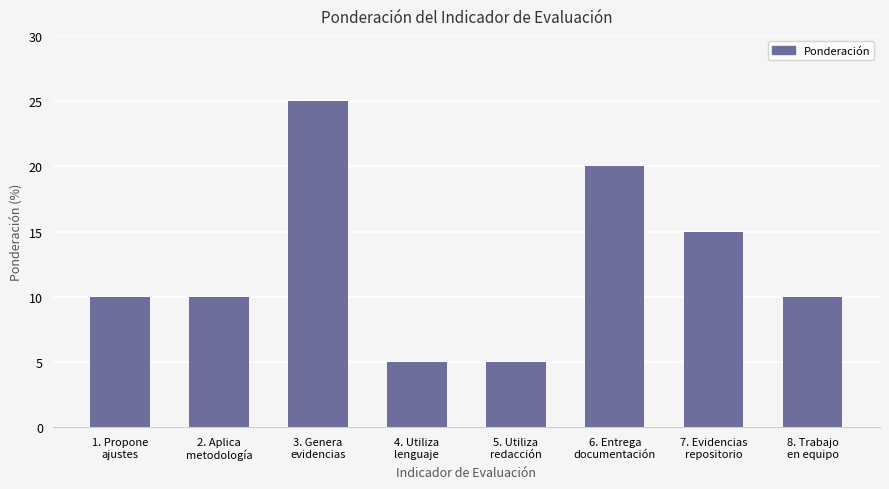

Reading left to right, extract all data points from this chart.

10	10	25	5	5	20	15	10